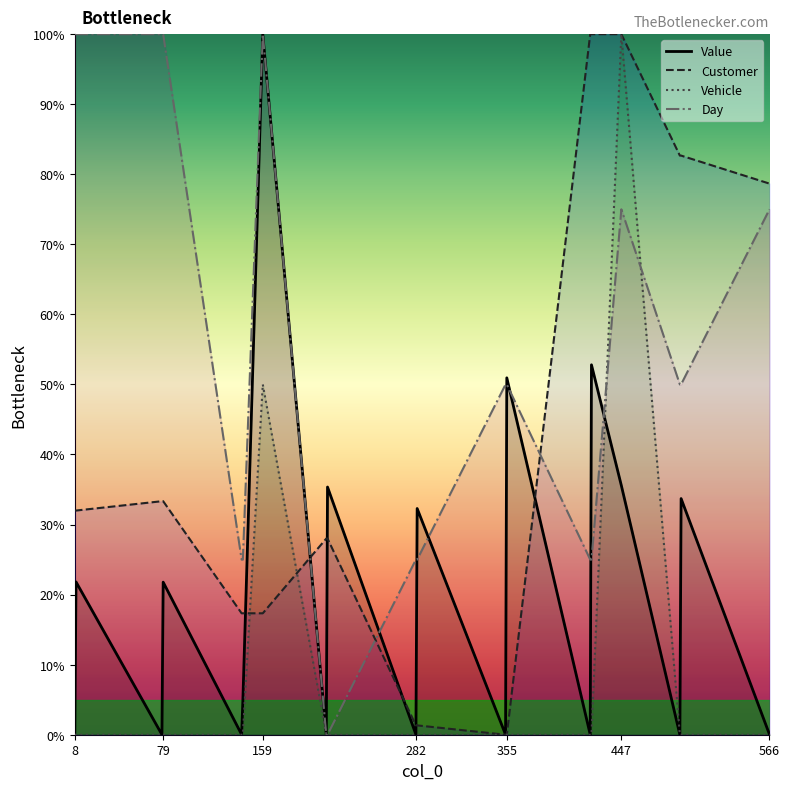

Reading left to right, list all the values displayed in this chart.

Value: 0.0	21.8	0.0	21.8	0.0	4.9	100.0	0.0	35.4	0.0	32.3	0.0	50.9	0.0	52.8	35.6	0.0	33.7	0.0
Customer: 32.0	32.0	33.3	33.3	17.3	17.3	17.3	28.0	28.0	1.3	1.3	0.0	0.0	100.0	100.0	100.0	82.7	82.7	78.7
Vehicle: 0.0	0.0	0.0	0.0	0.0	0.0	50.0	0.0	0.0	0.0	0.0	0.0	0.0	0.0	0.0	100.0	0.0	0.0	0.0
Day: 100.0	100.0	100.0	100.0	25.0	25.0	100.0	0.0	0.0	25.0	25.0	50.0	50.0	25.0	25.0	75.0	50.0	50.0	75.0